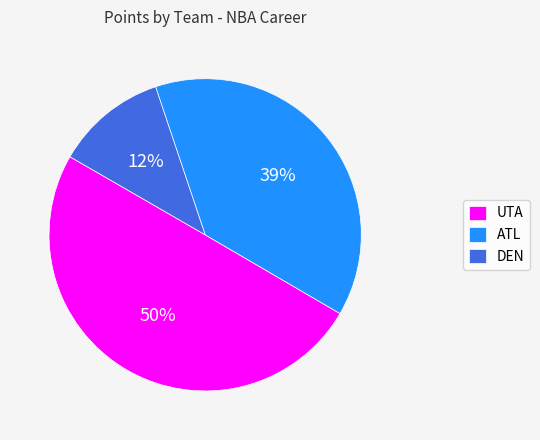

To the nearest percent, what is the combined percentage of UTA and DEN?

61%